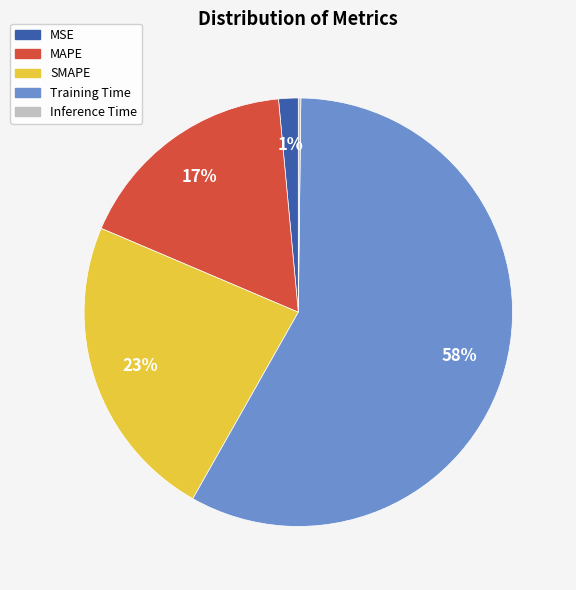

Combined, do MSE and SMAPE account for over 50%?

No